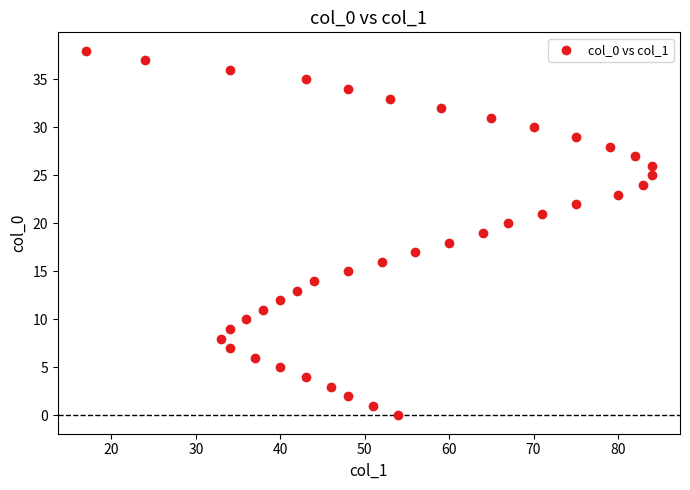

What is the range of X values (max minus min)?

67